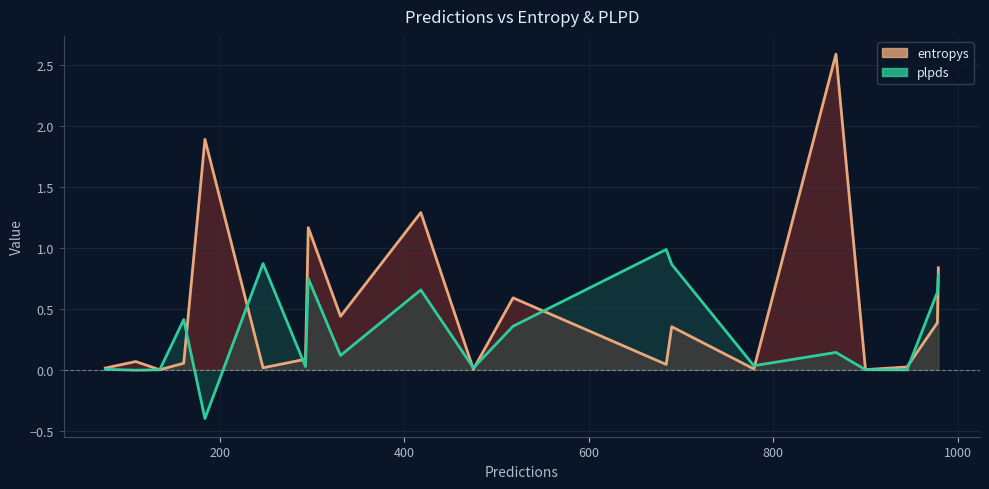

How many intersections are there between plpds and entropys?

8